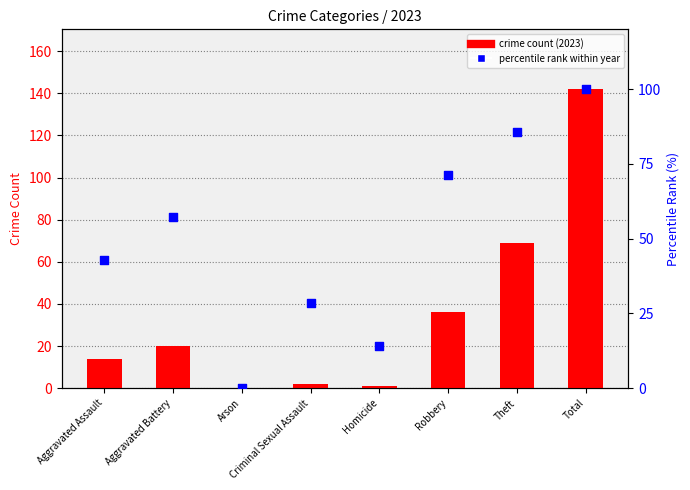

What are all the series names shown in the legend?

crime count (2023), percentile rank